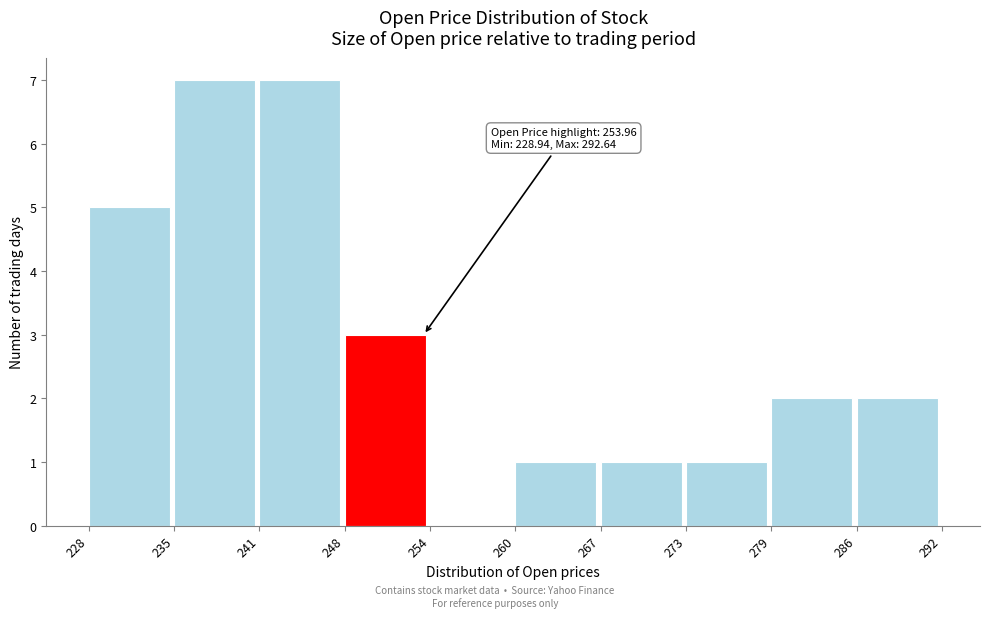

Reading left to right, transcribe all the data shown in this chart.

228=5	235=7	241=7	248=3	254=0	260=1	267=1	273=1	279=2	286=2